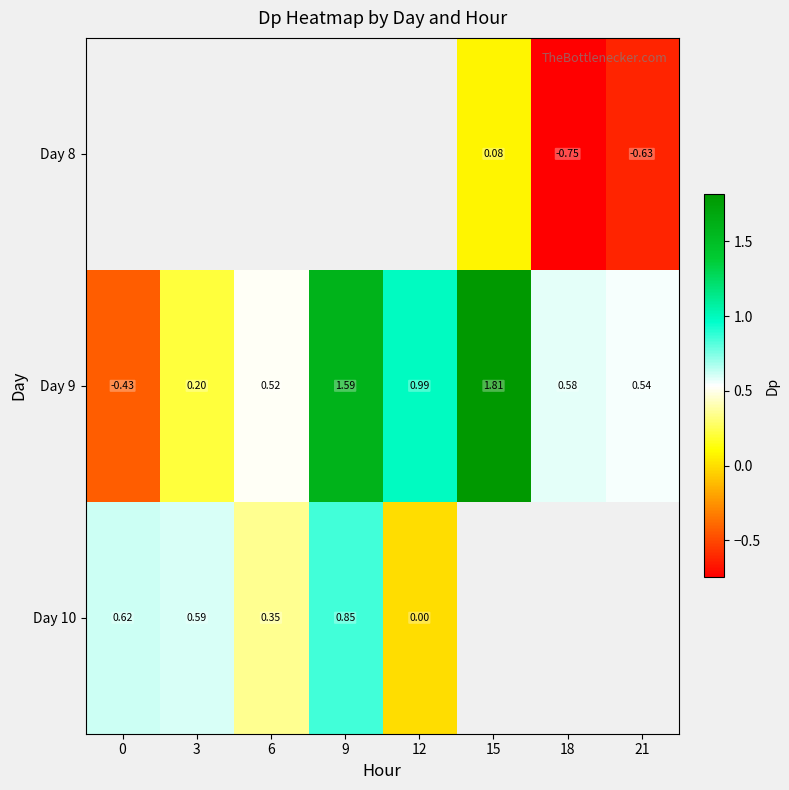

Is the value of Day 8 at 18 greater than the value of Day 9 at 0?

No